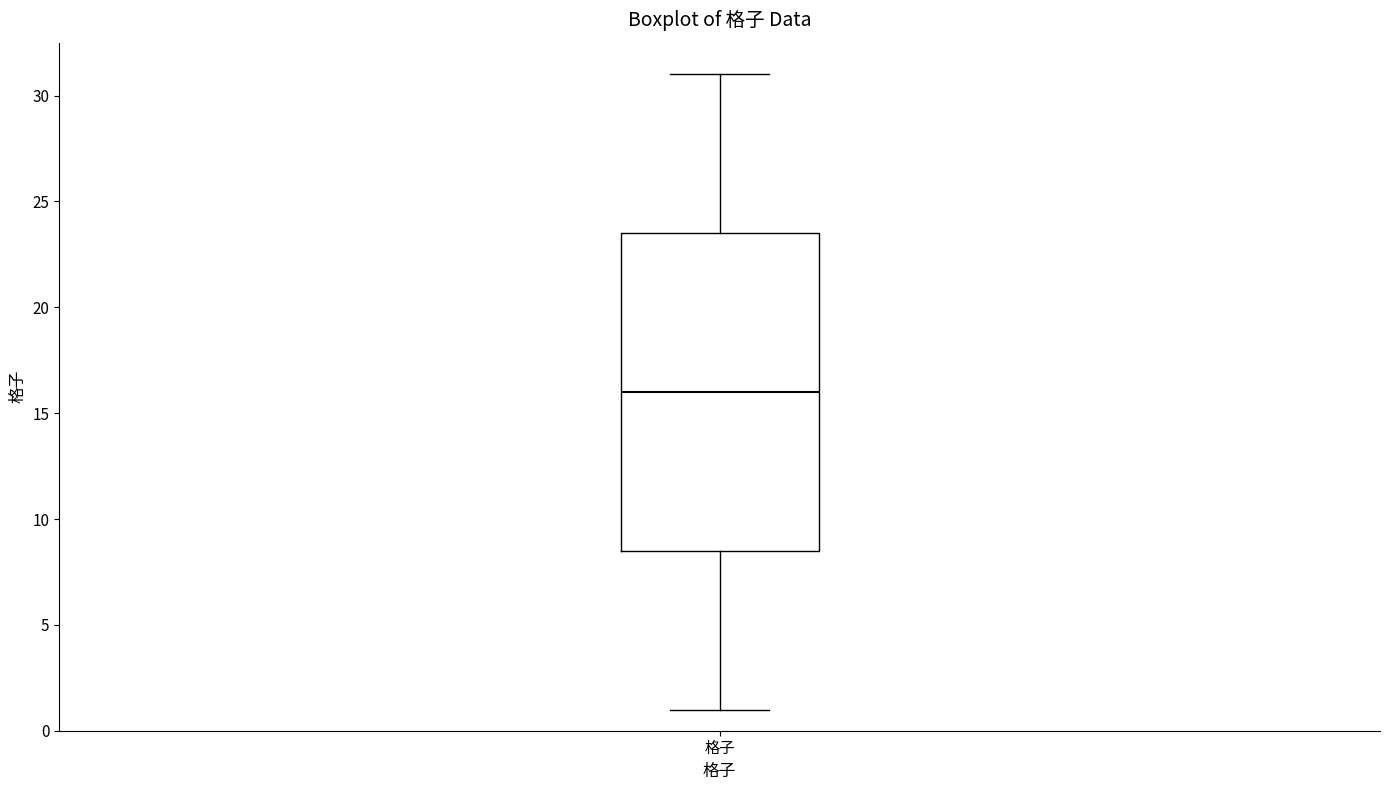

Transcribe this box plot: give where the median line is, the range the box spans, and where the two whiskers end, as read against the y-axis. The values are not printed on the chart, so give them approximately, as read against the axis.

median 16.0, box 8.5 to 23.5, whiskers 1.0 to 31.0